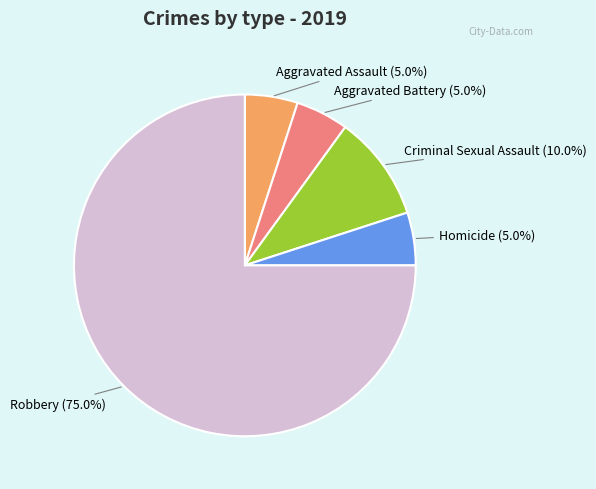

Does any single category account for the majority?

Yes